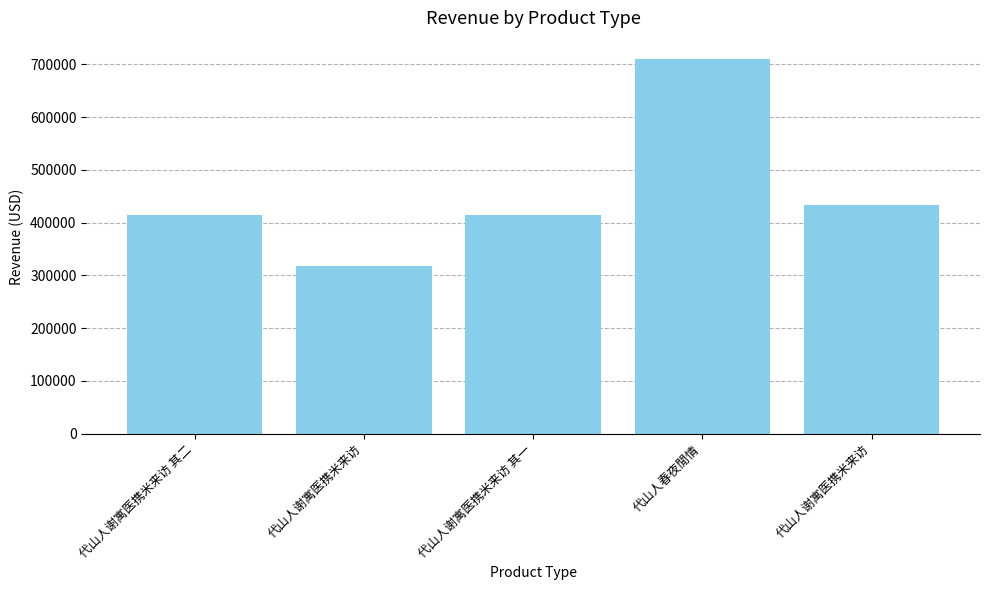

How many distinct data groups are displayed?

1